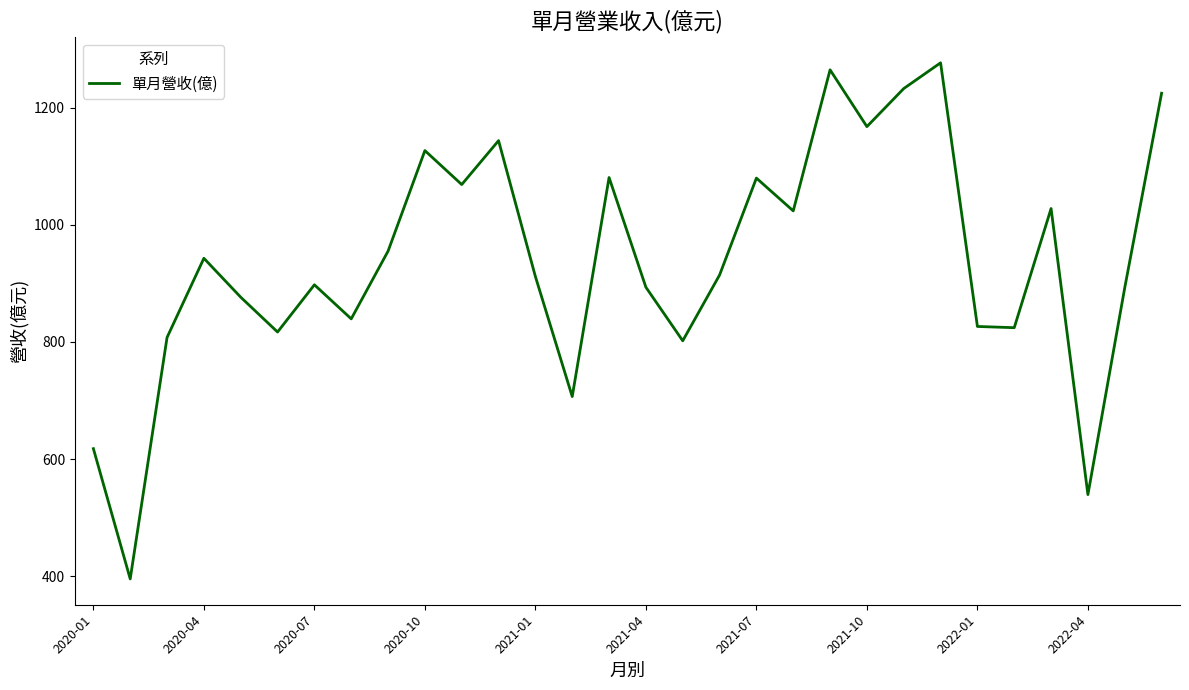

What is the greatest value displayed?

1277.0